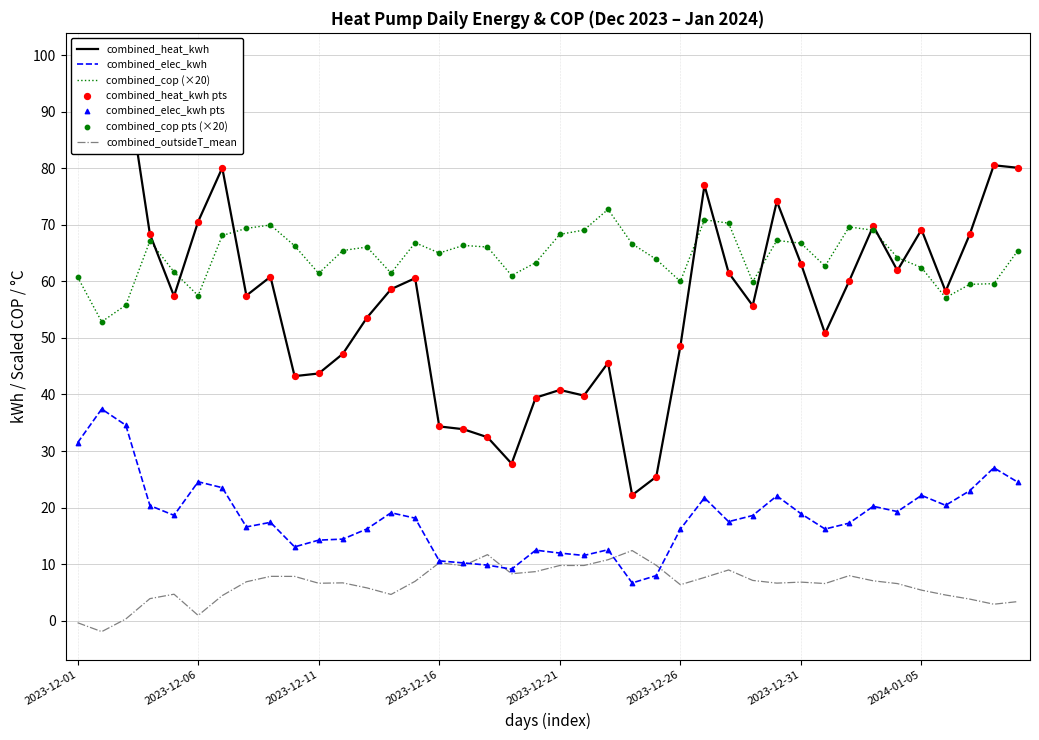

At which category is the sum across all series the highest?

2023-12-01